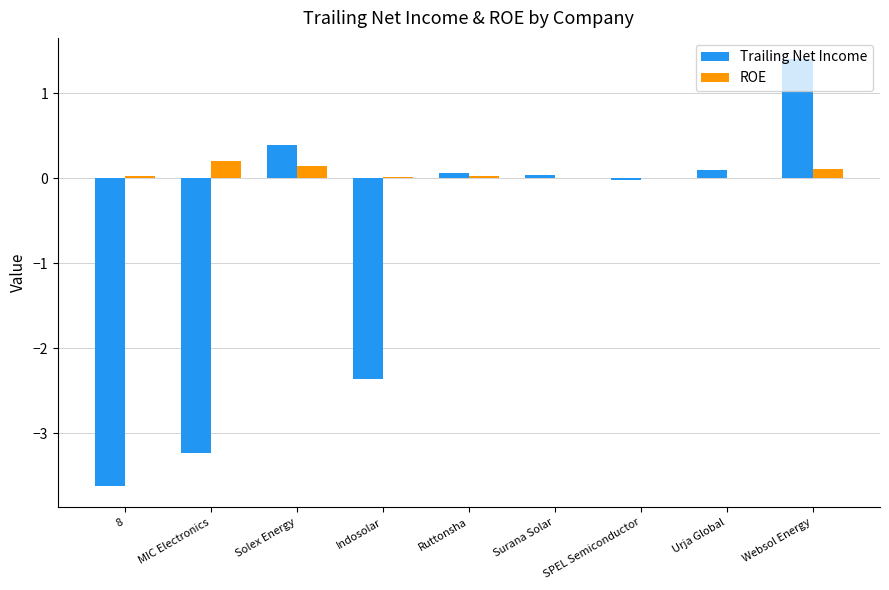

How many distinct data groups are displayed?

2